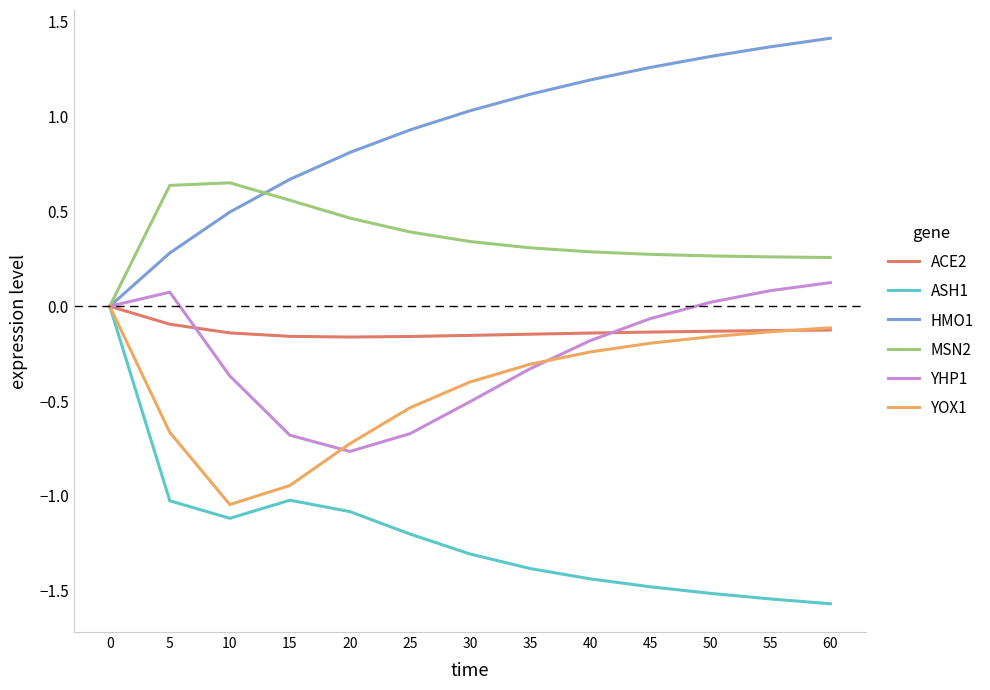

Which series changed the most between 15 and 40?

YOX1